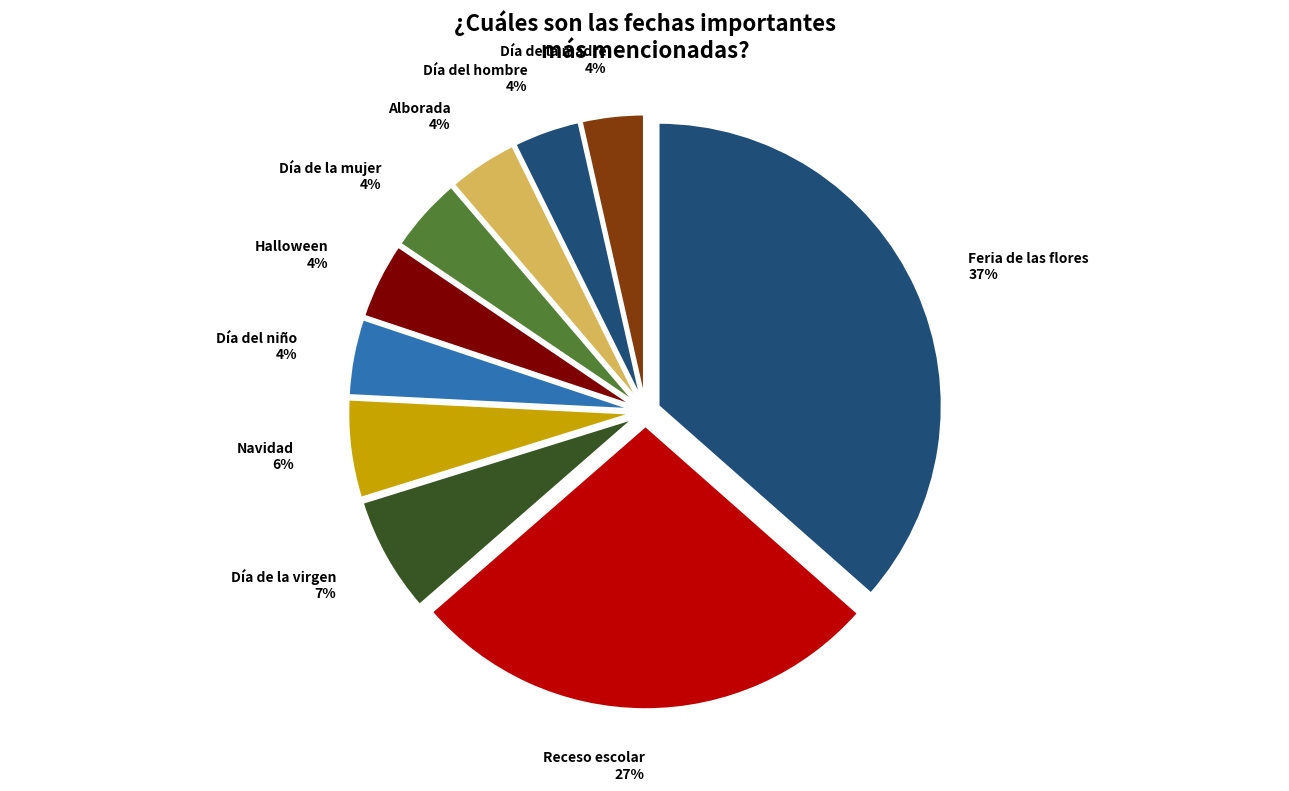

To the nearest percent, what is the combined percentage of Día de la mujer and Receso escolar?

31%